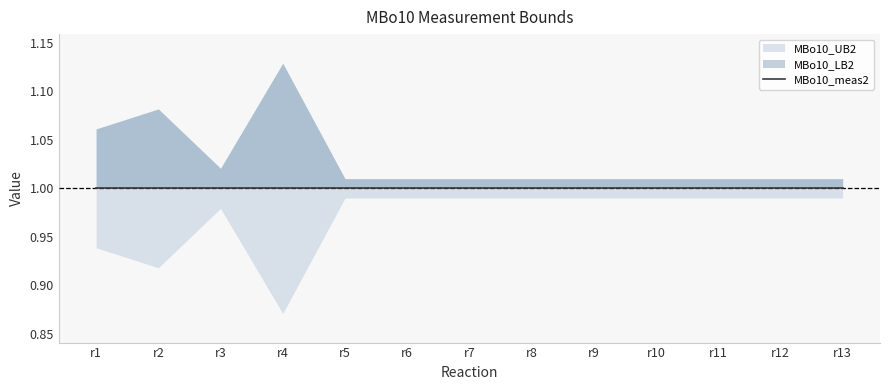

What is the value of the MBo10_meas2 point at the 5th from the left?

1.0